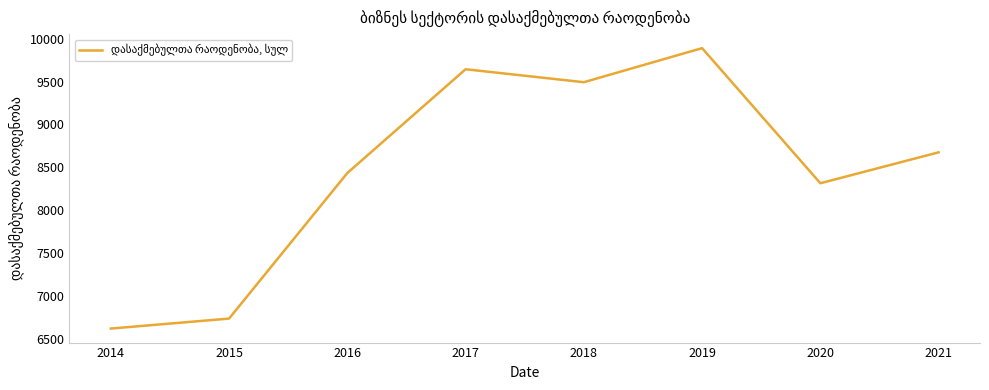

Is it true that the value at 2020 is 8315.0?

True